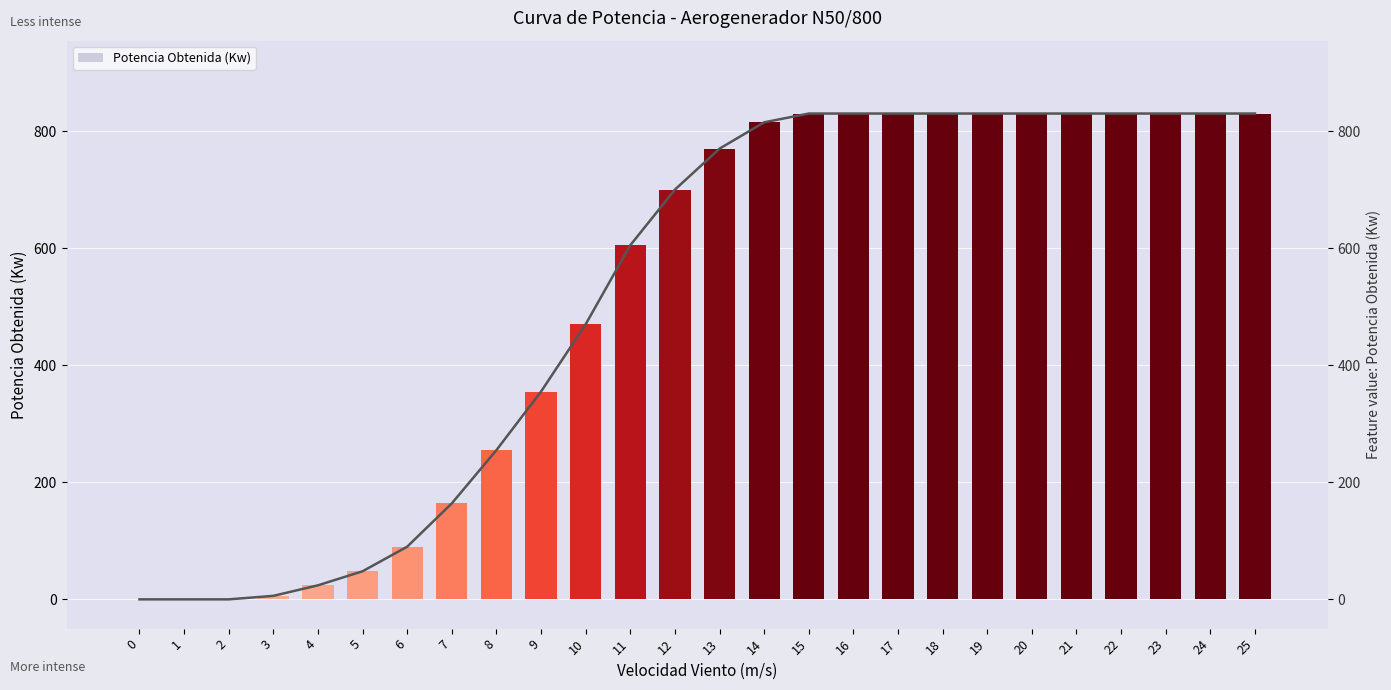

Rank the categories by value from lowest to highest.

0, 1, 2, 3, 4, 5, 6, 7, 8, 9, 10, 11, 12, 13, 14, 15, 16, 17, 18, 19, 20, 21, 22, 23, 24, 25